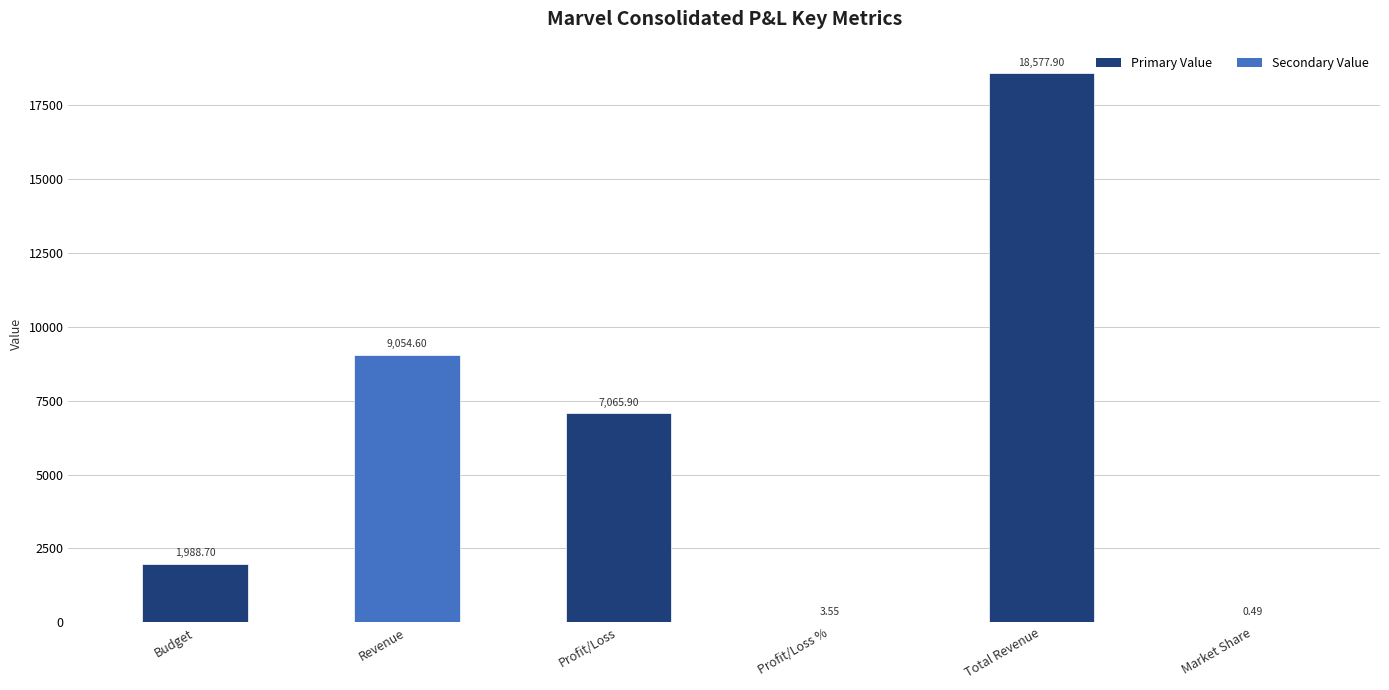

What is the sum of the values at Profit/Loss and Total Revenue?

25643.8